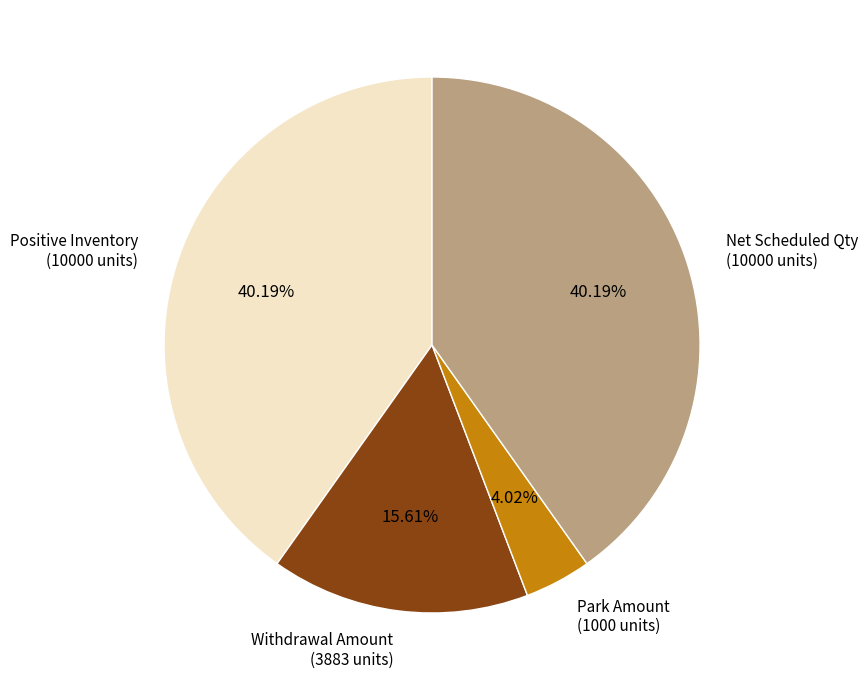

Is there any slice that represents more than half of the pie?

No